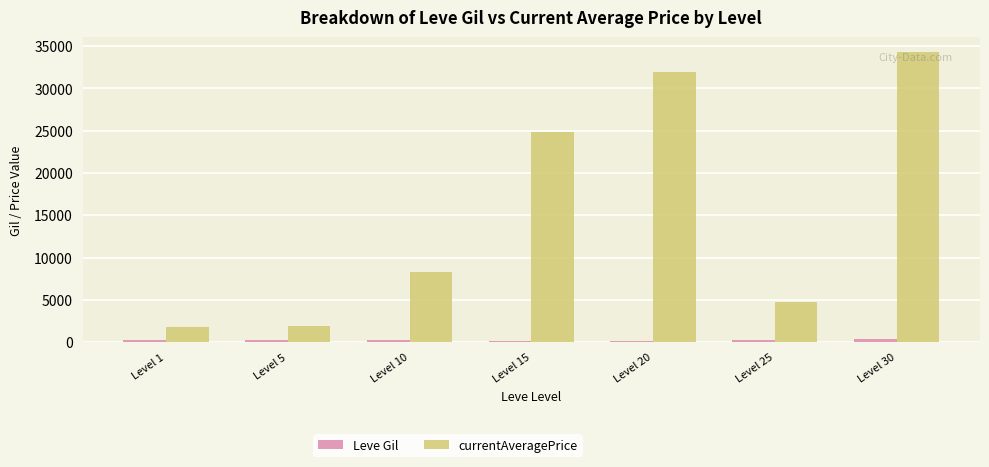

Which series has the largest total across all categories?

currentAveragePrice